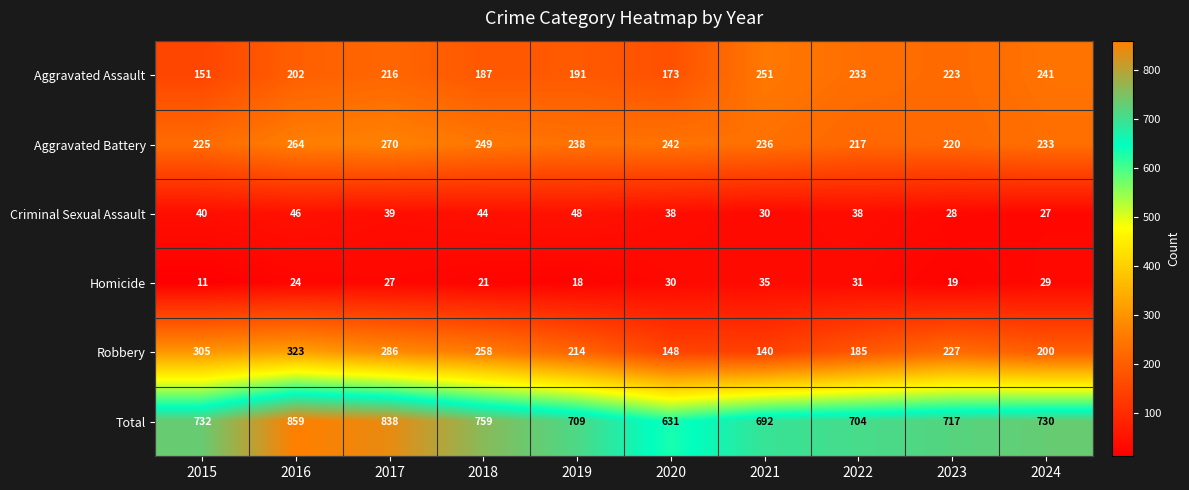

Is it true that Aggravated Battery equals 392 at 2017?

False